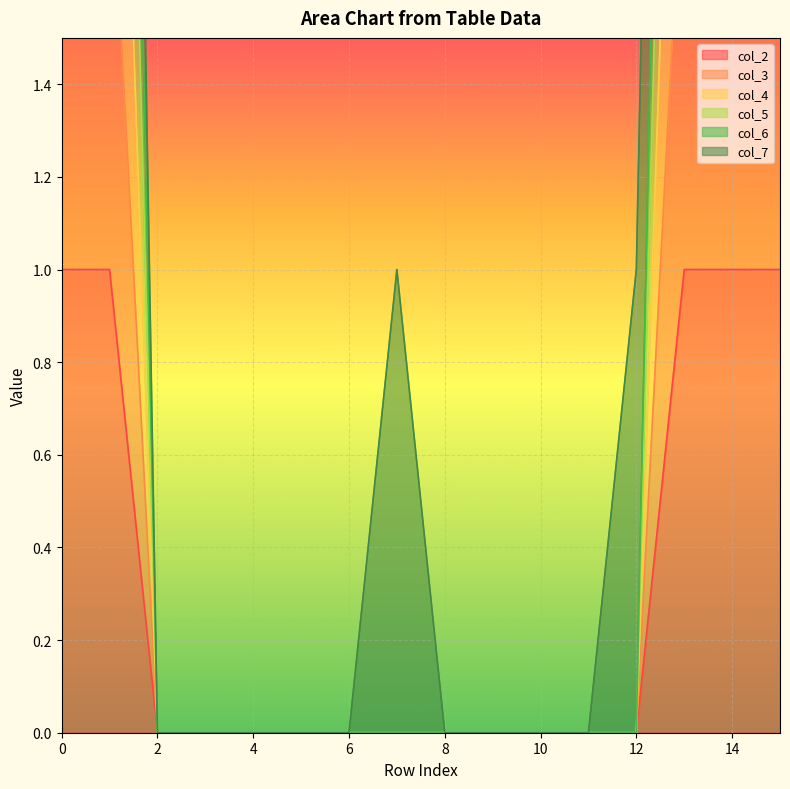

True or false: col_2 and col_5 cross at least once.

False